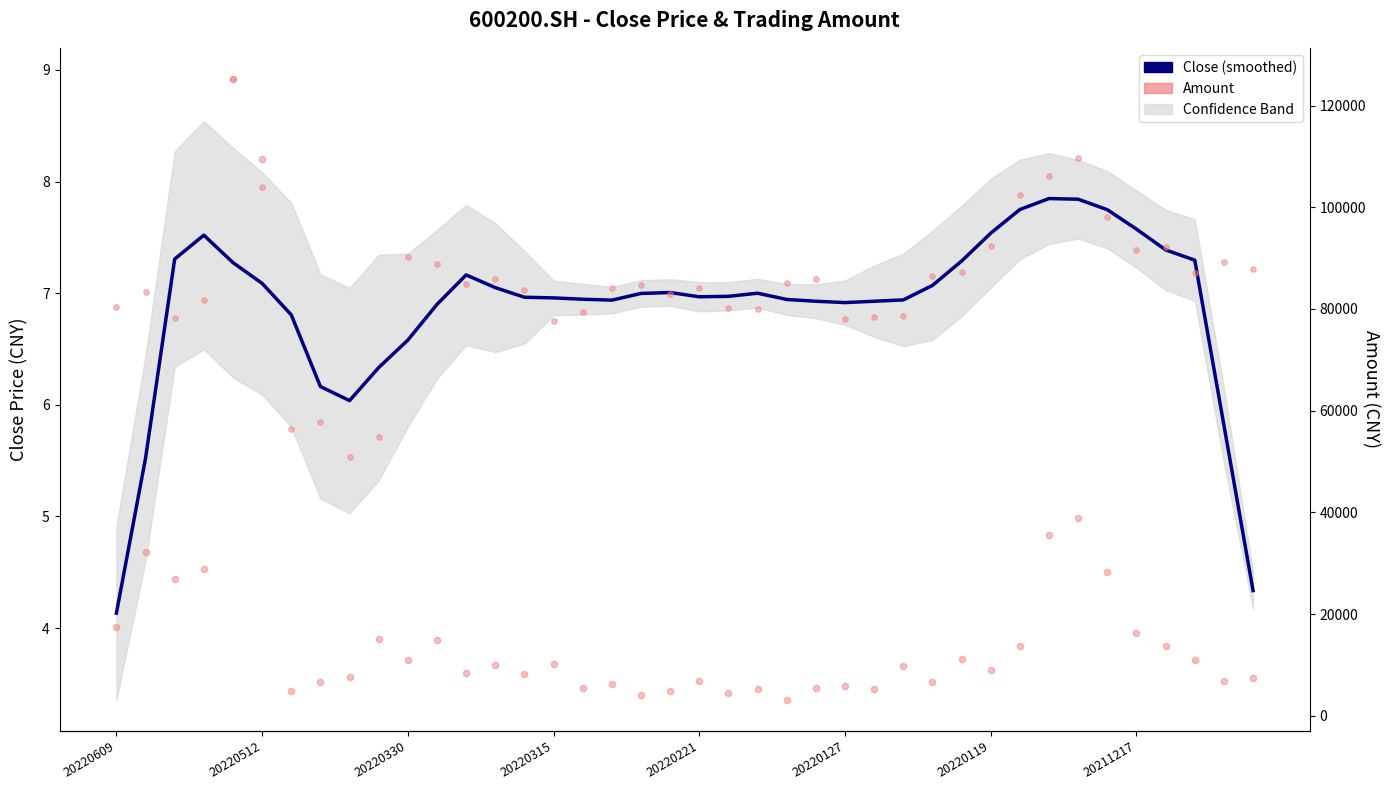

What is the total value across all series at 38?

6798.0